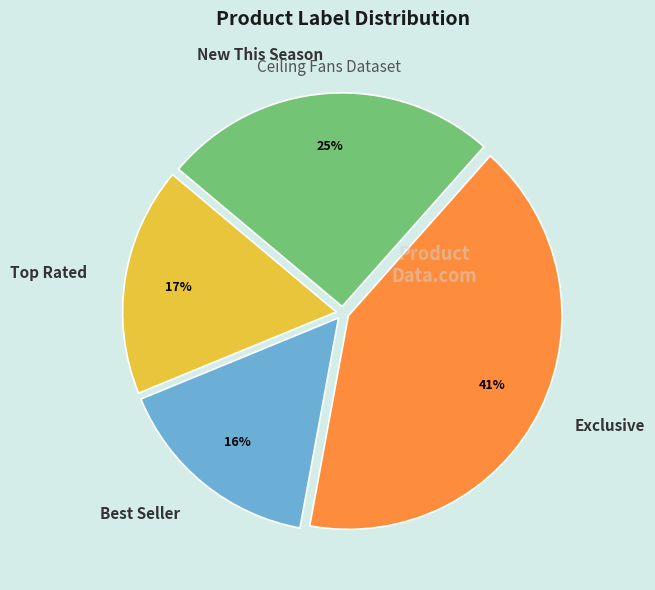

Which category has the biggest portion of the pie?

Exclusive